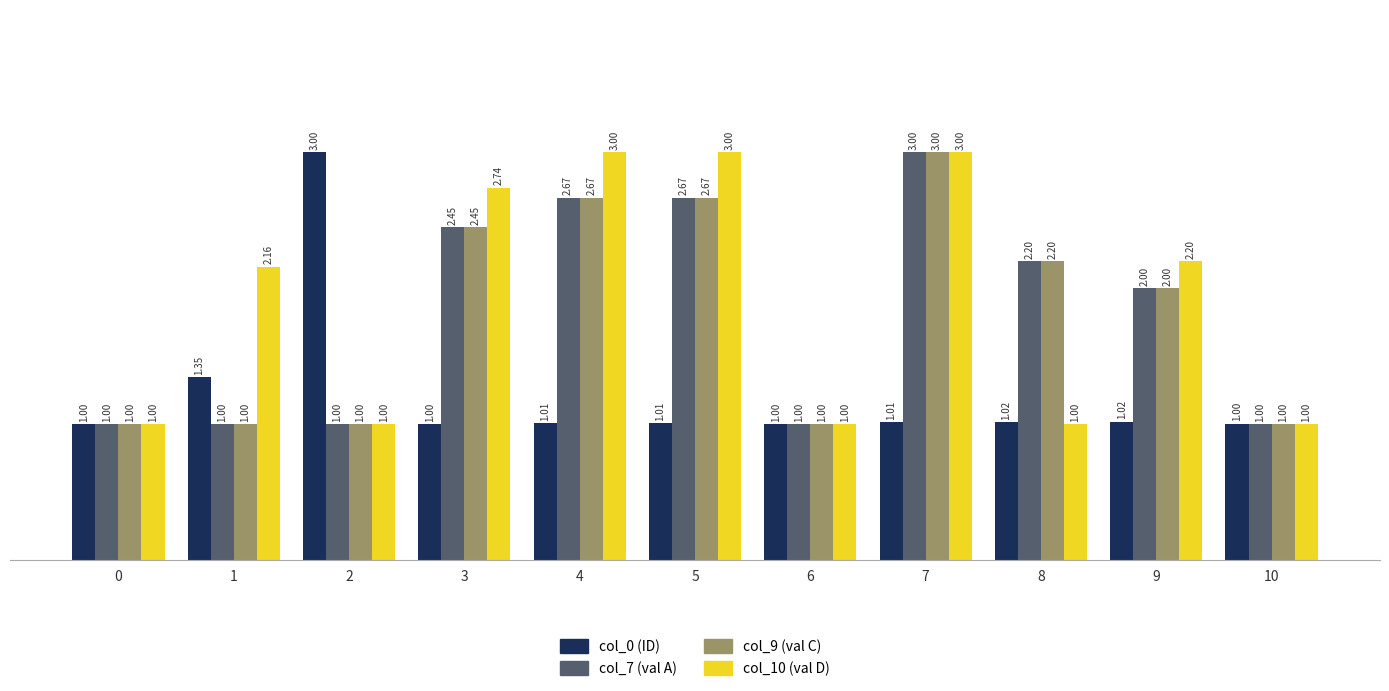

What is the highest value of the col_10 (val D) series?

3.0